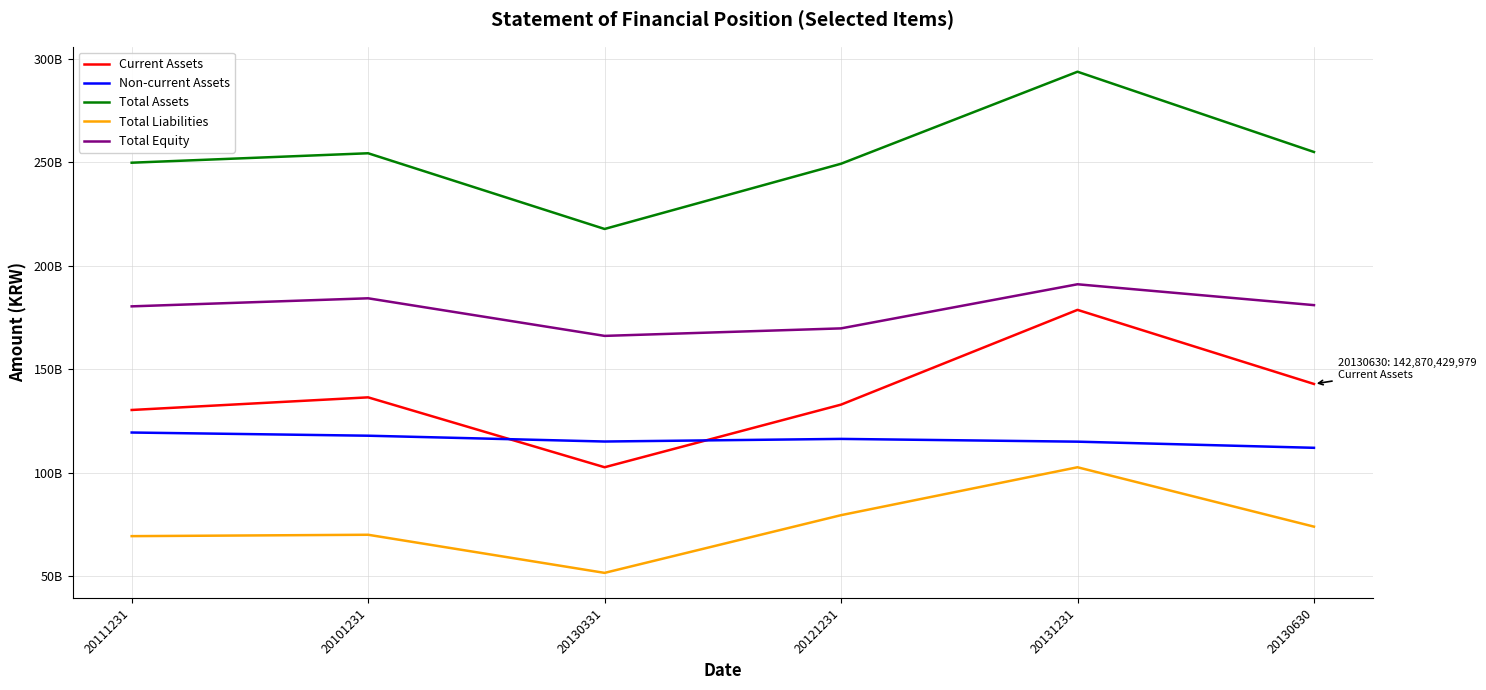

True or false: Non-current Assets and Total Equity cross at least once.

False